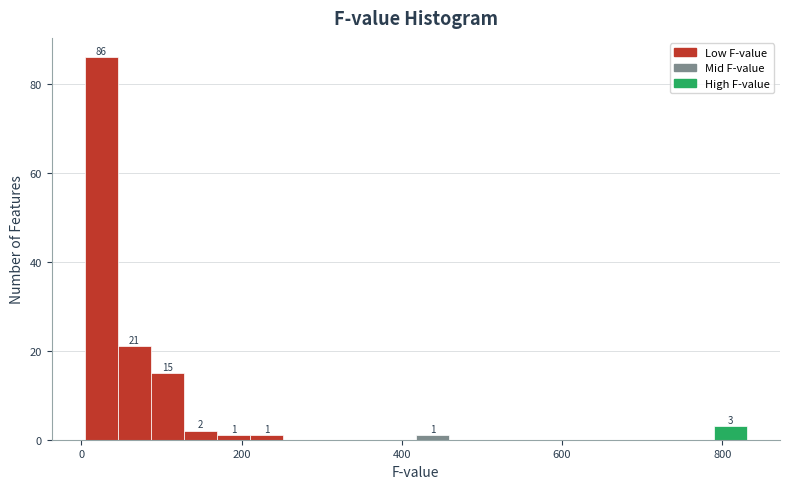

Read against the x-axis, roughly where is the centre of the tallest bar?

20